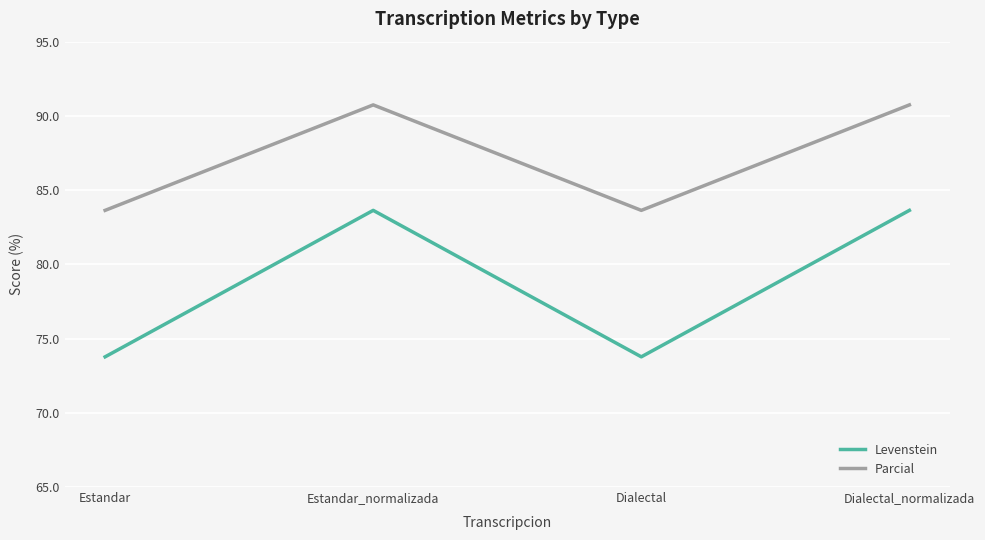

What is the sum of the Parcial values at Dialectal_normalizada and Dialectal?

174.4